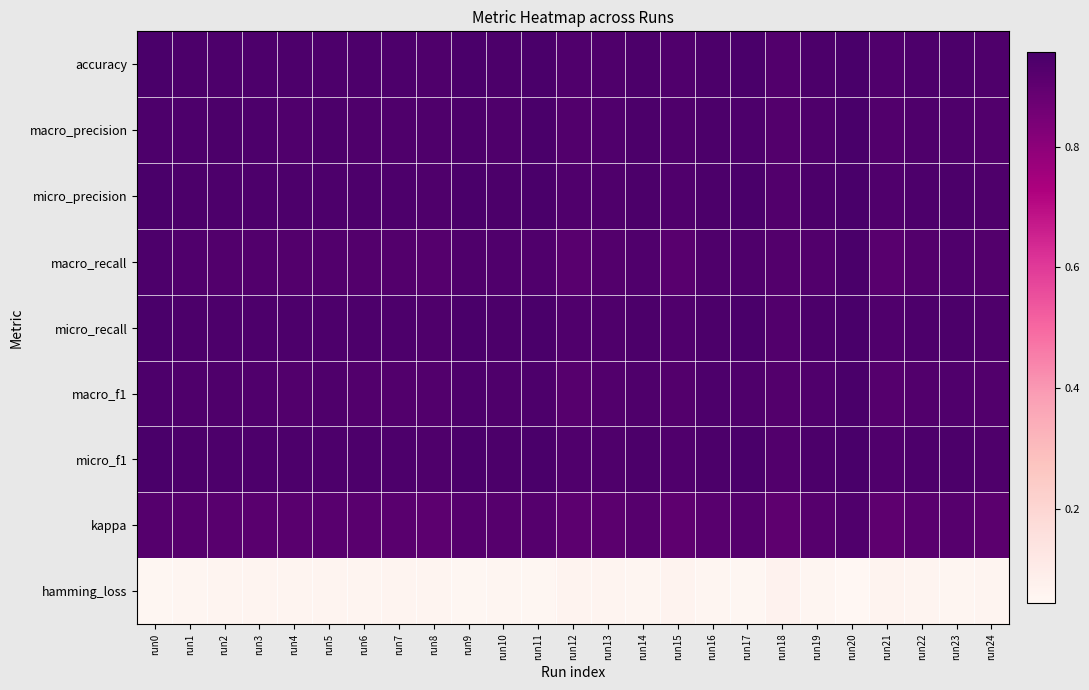

How many data points does each series have?

25